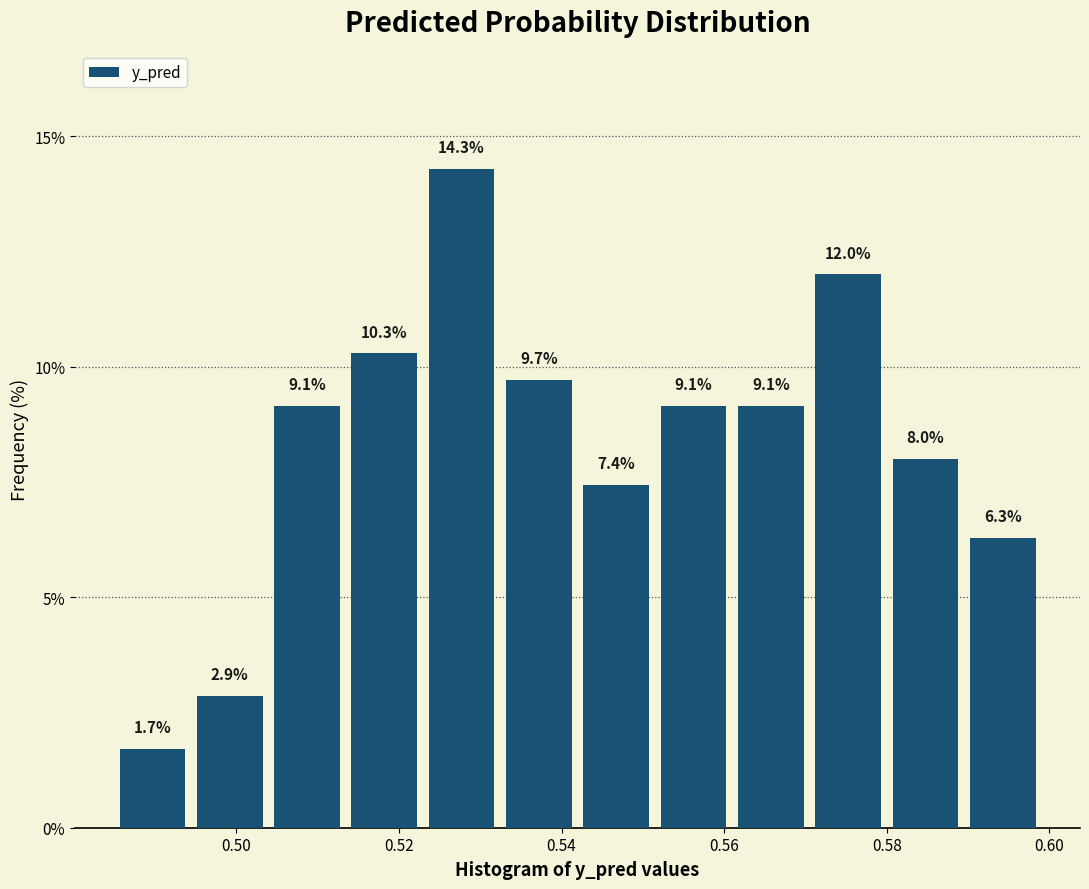

Reading left to right, list every bar in this chart as the range it spans on the x-axis followed by its height. The bar edges are not printed on the chart, so give them approximately, as read against the axis.

0.484 to 0.494: 1.7
0.494 to 0.504: 2.9
0.504 to 0.514: 9.1
0.514 to 0.522: 10.3
0.522 to 0.532: 14.3
0.532 to 0.542: 9.7
0.542 to 0.552: 7.4
0.552 to 0.560: 9.1
0.560 to 0.570: 9.1
0.570 to 0.580: 12.0
0.580 to 0.590: 8.0
0.590 to 0.600: 6.3